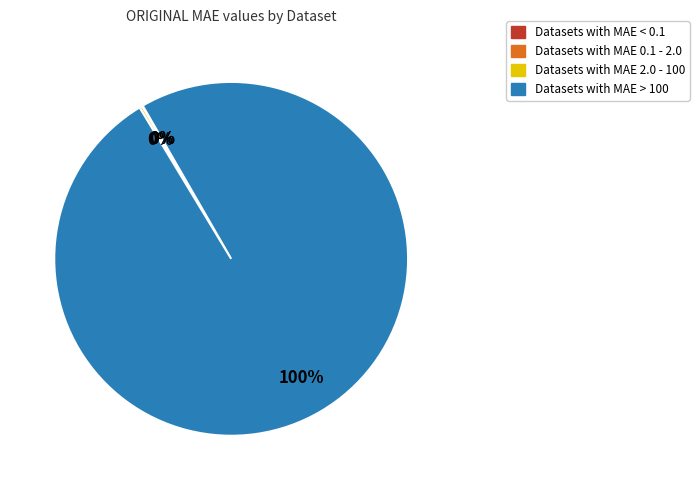

Does any single category account for the majority?

Yes